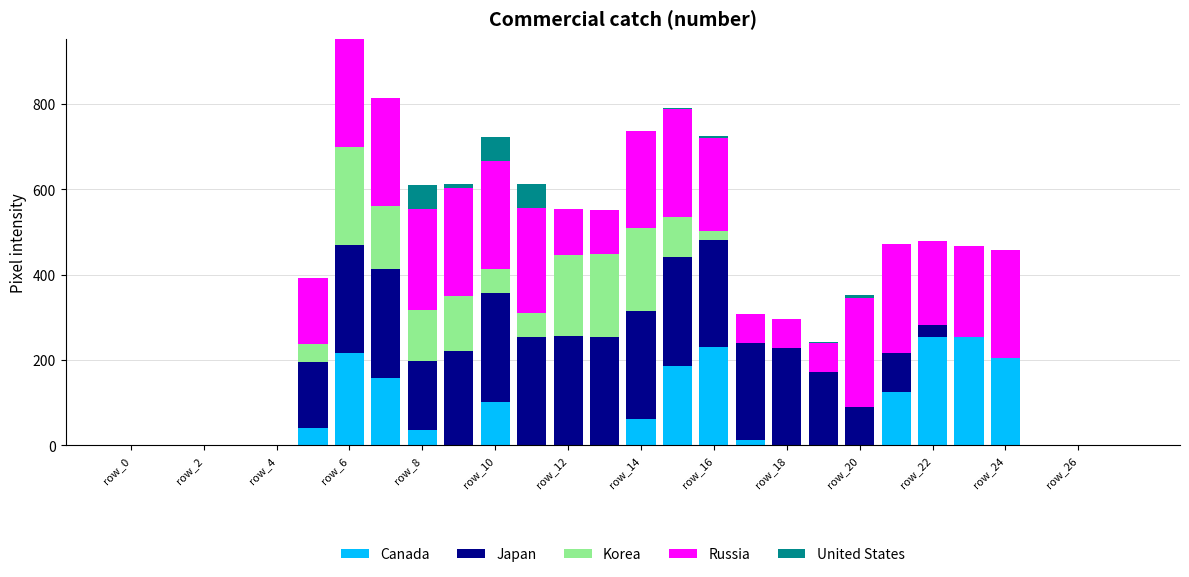

What is the highest value of the Canada series?

254